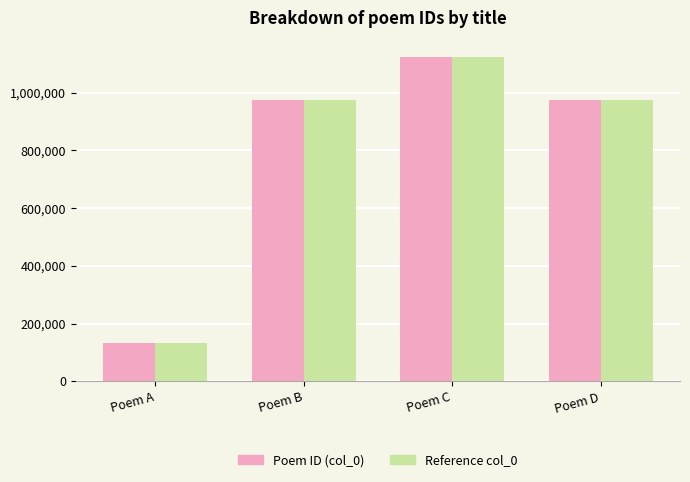

What is the total value across all series at Poem B?

1950022